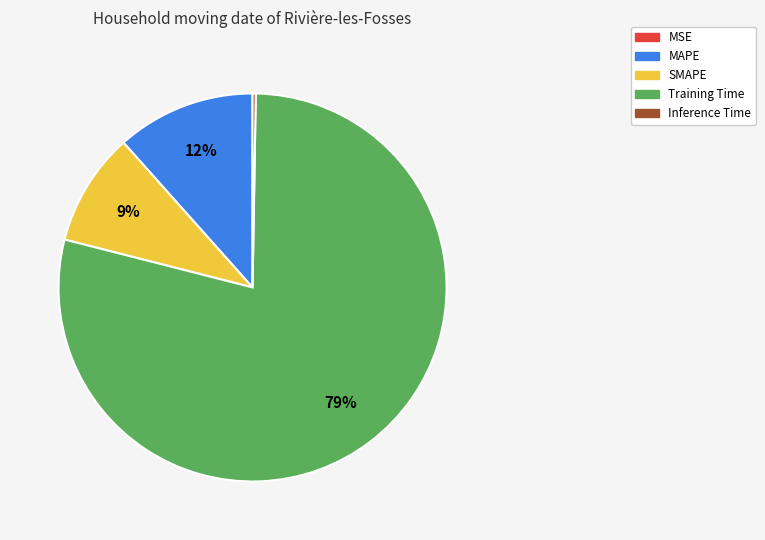

Between SMAPE and MAPE, which is larger?

MAPE